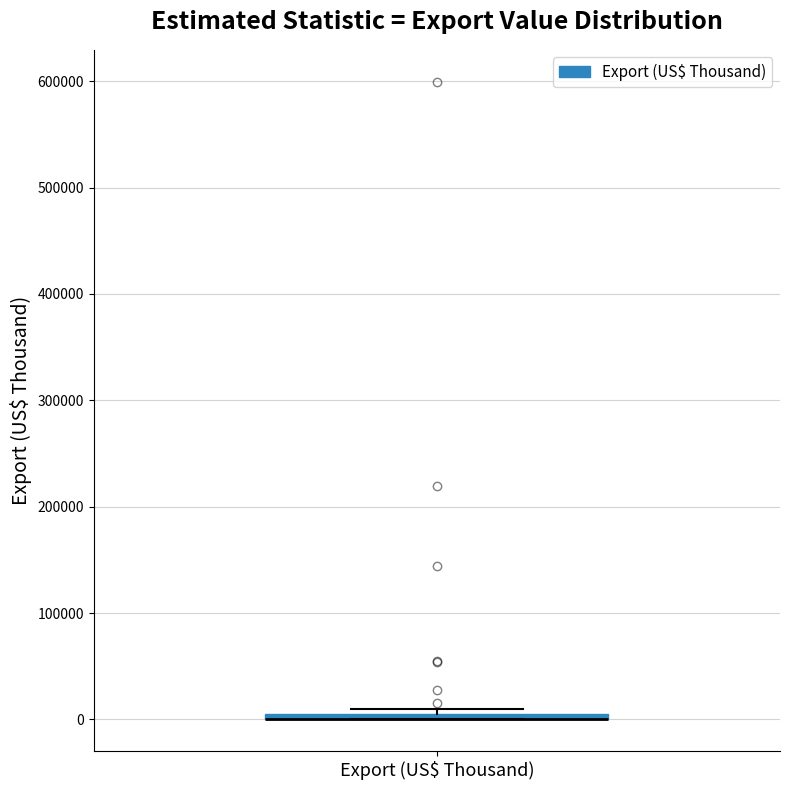

Where is the lower edge of the box for Export (US$ Thousand) on the y-axis? The values are not printed on the chart, so give them approximately, as read against the axis.

0